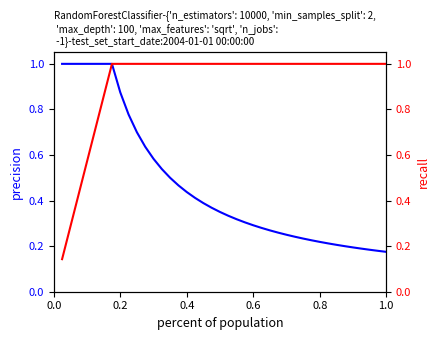

Reading right to left, list all the values displayed in this chart.

precision: 0.2	0.2	0.2	0.2	0.2	0.2	0.2	0.2	0.2	0.2	0.2	0.2	0.2	0.3	0.3	0.3	0.3	0.3	0.3	0.3	0.3	0.4	0.4	0.4	0.4	0.5	0.5	0.5	0.6	0.6	0.7	0.8	0.9	1.0	1.0	1.0	1.0	1.0	1.0	1.0
recall: 1.0	1.0	1.0	1.0	1.0	1.0	1.0	1.0	1.0	1.0	1.0	1.0	1.0	1.0	1.0	1.0	1.0	1.0	1.0	1.0	1.0	1.0	1.0	1.0	1.0	1.0	1.0	1.0	1.0	1.0	1.0	1.0	1.0	1.0	0.9	0.7	0.6	0.4	0.3	0.1